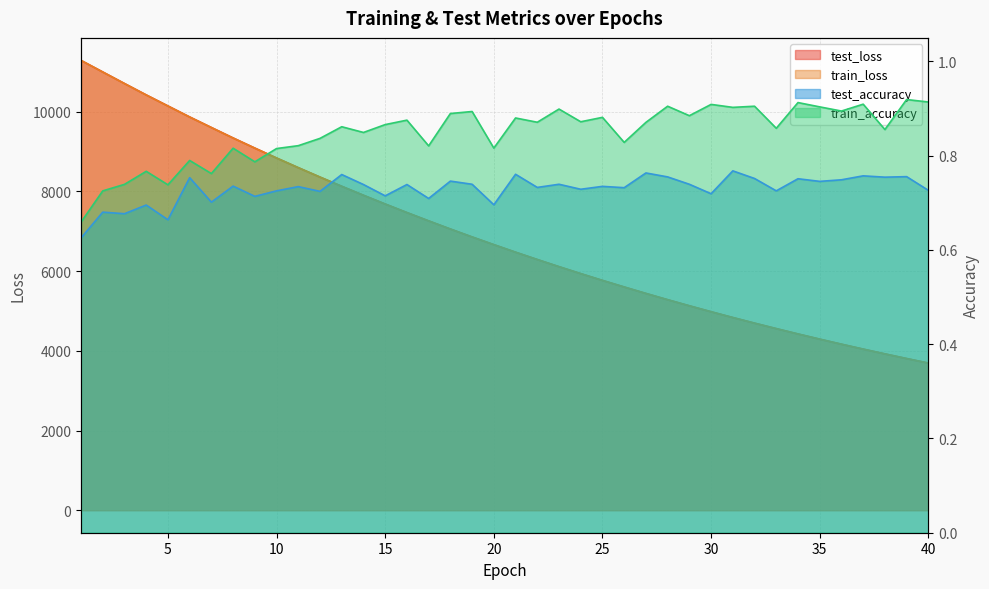

What is the lowest value of the test_loss series?

3693.9